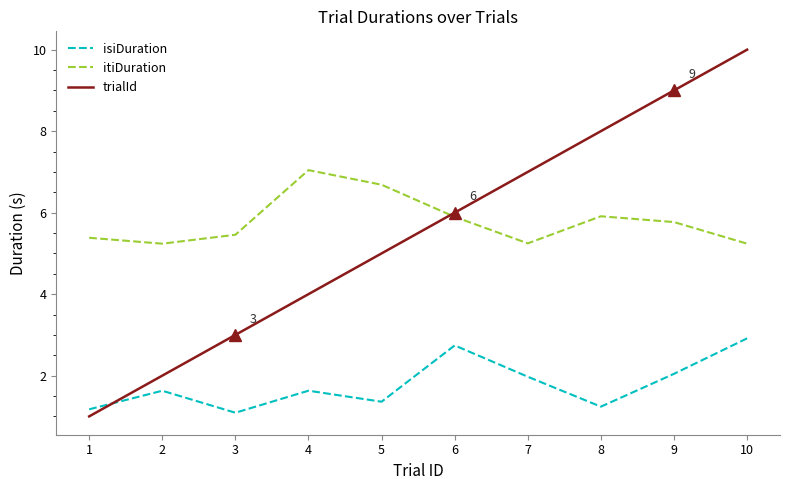

What is the minimum value shown in the chart?

1.0